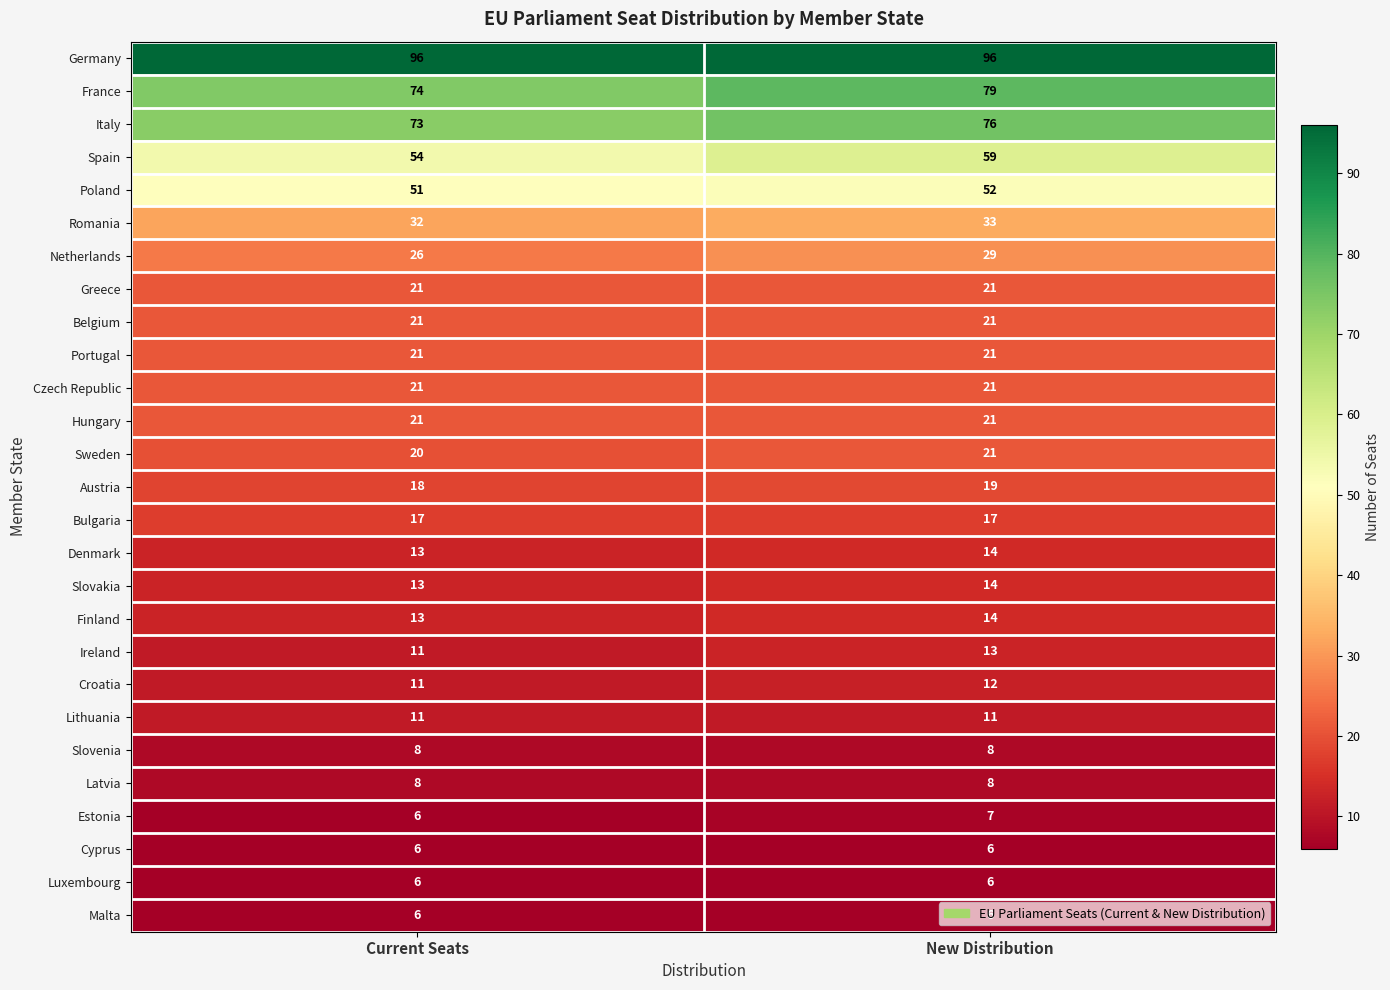

List the labels in order of Croatia value, smallest first.

Current Seats, New Distribution